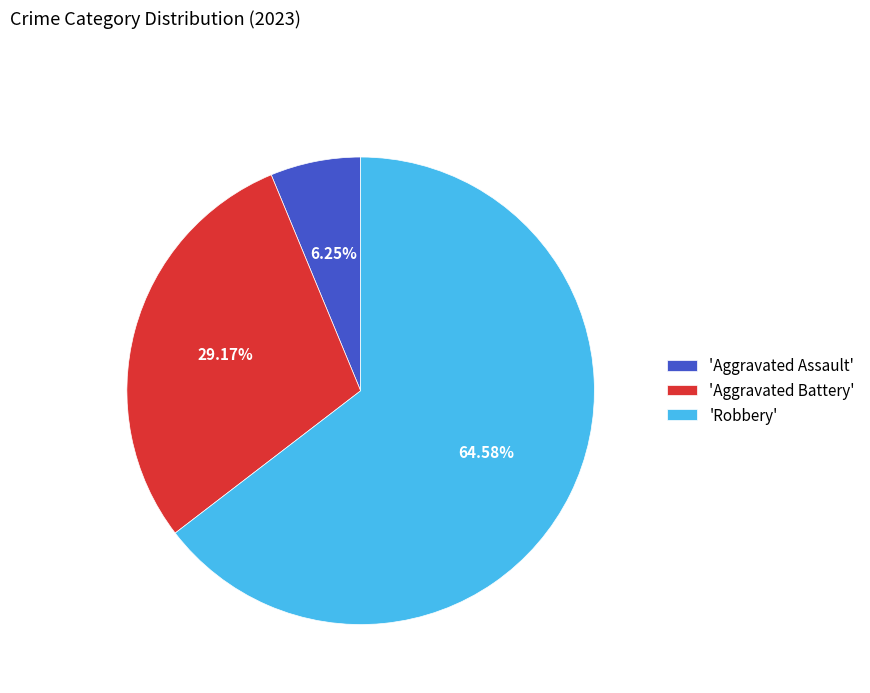

Which category has the biggest portion of the pie?

'Robbery'